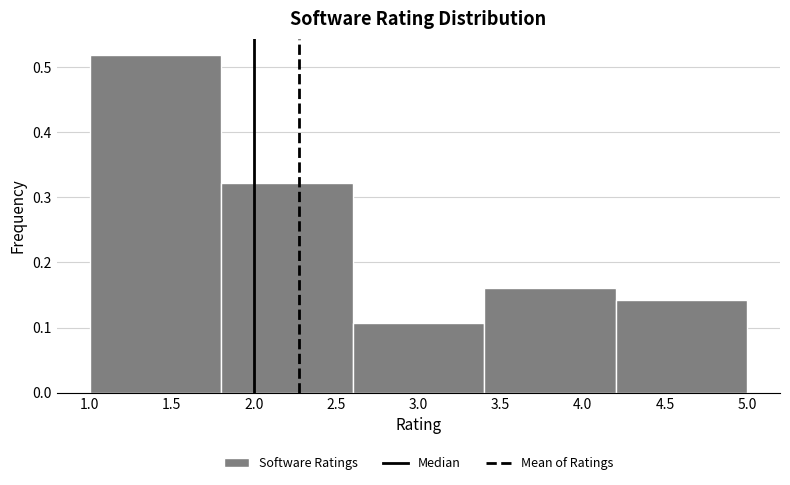

How tall is the bar that spans 4.2 to 5.0 on the x-axis? The values are not printed on the chart, so give them approximately, as read against the axis.

0.14